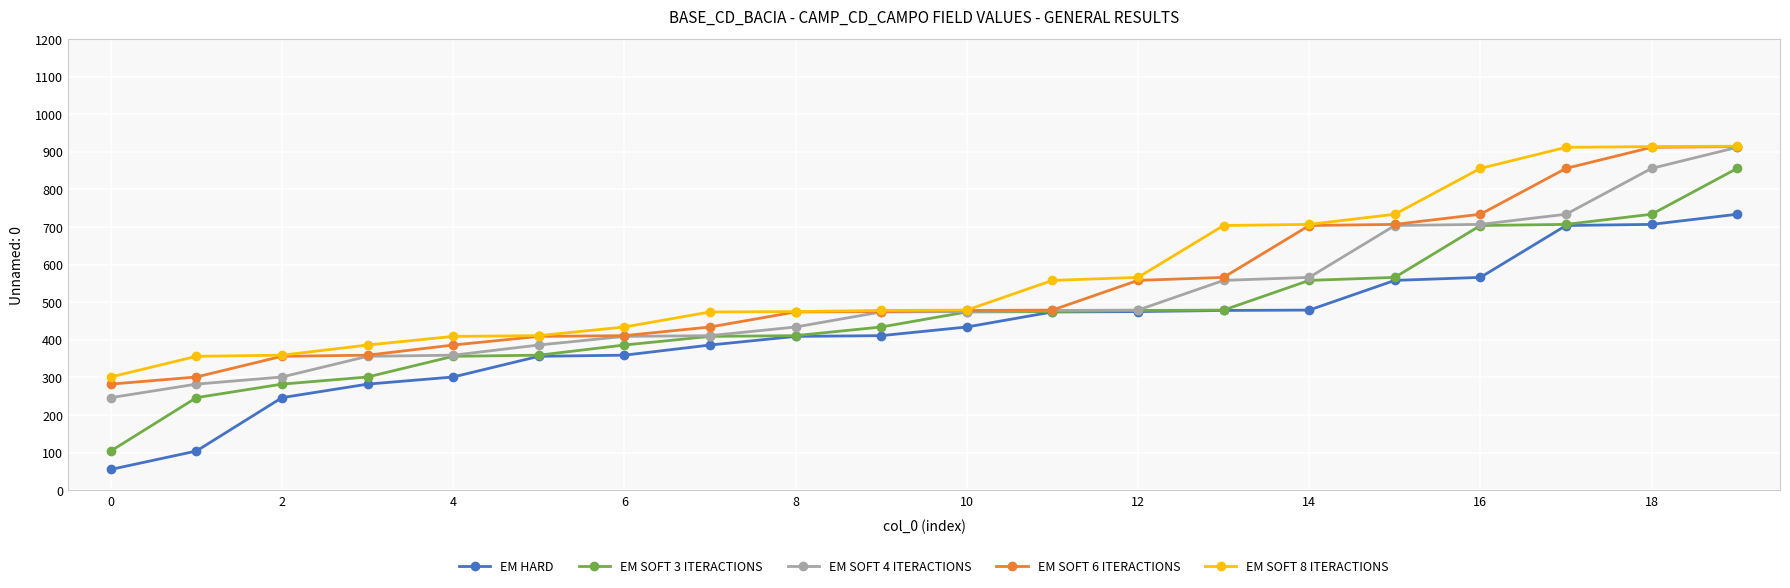

What is the value of the EM SOFT 3 ITERACTIONS point at the 4th from the left?

301